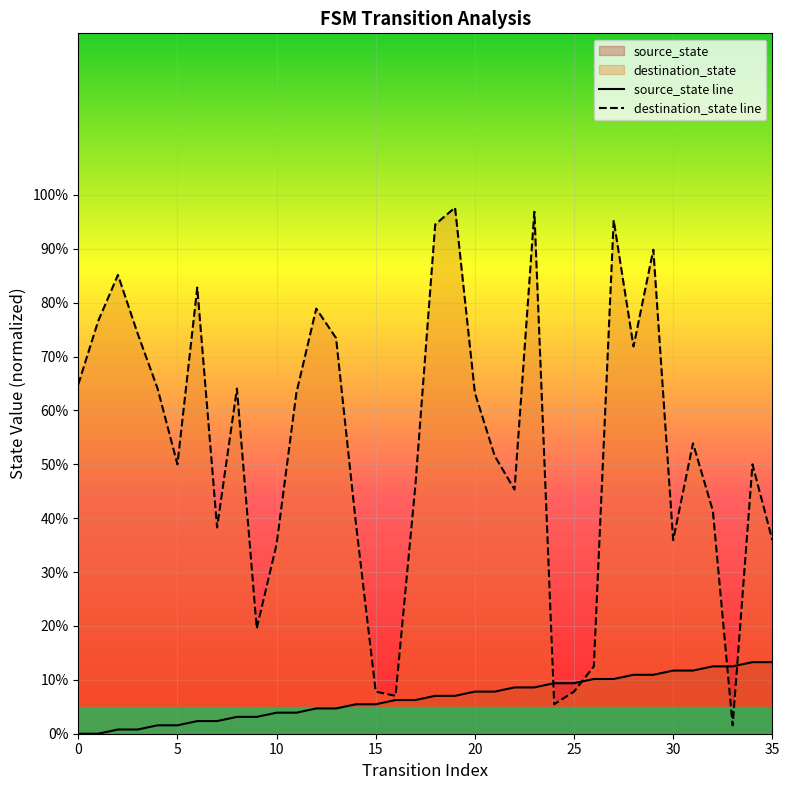

Which series changed the most between 17 and 19?

destination_state line